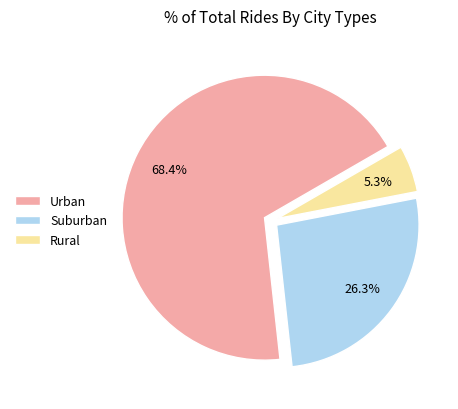

Approximately how many times larger is the value at Urban compared to Suburban?

2.6